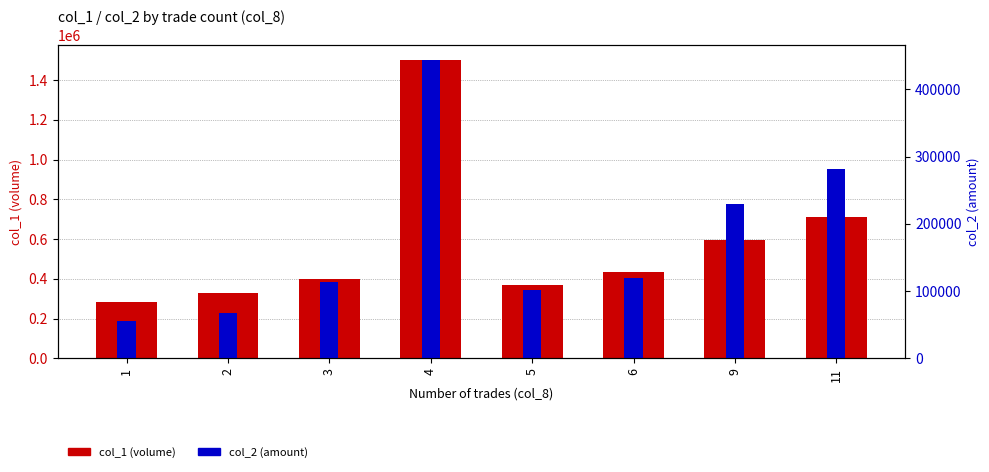

What are all the series names shown in the legend?

col_1 (volume), col_2 (amount)